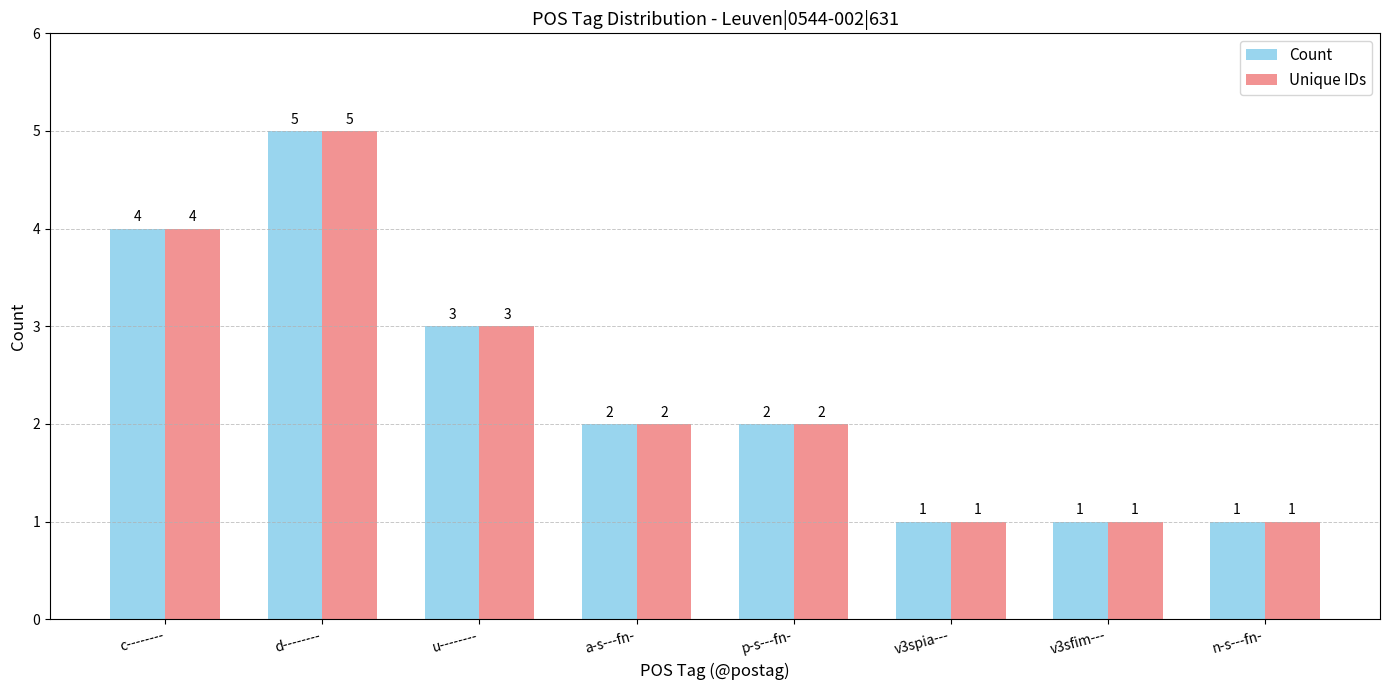

What is the value of the Unique IDs bar at the 4th from the left?

2